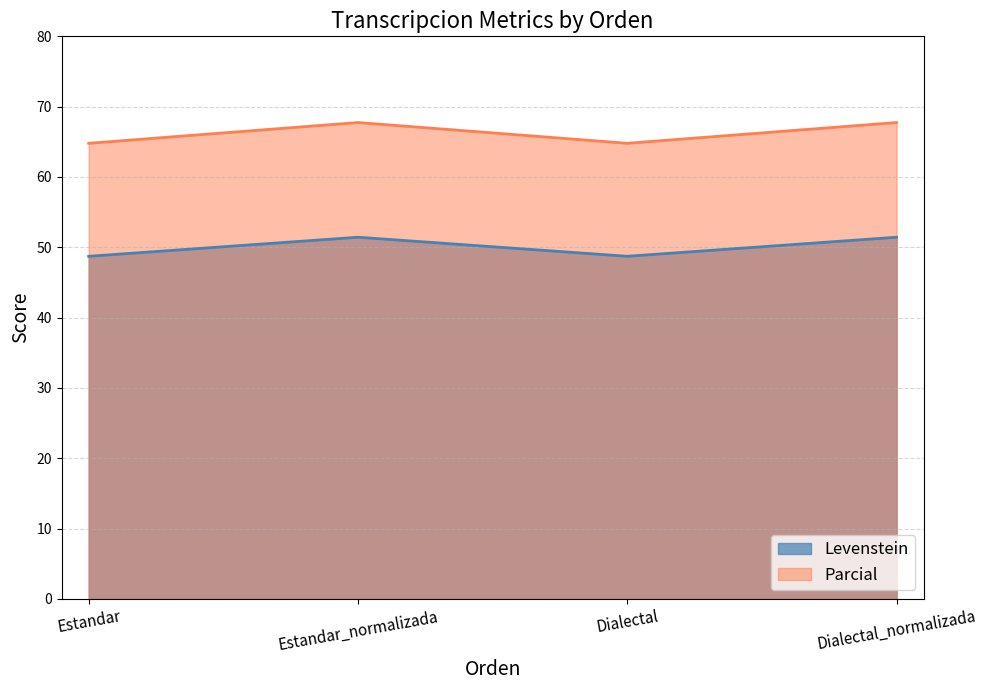

What is the difference between the second highest and second lowest values in the Parcial series?

3.0